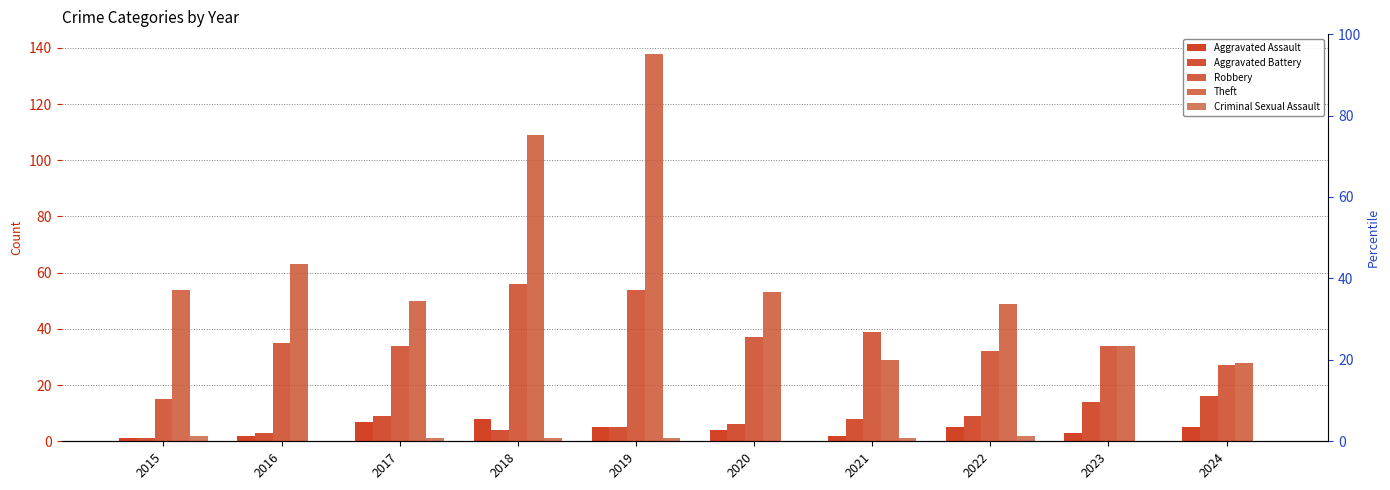

What are all the series names shown in the legend?

Aggravated Assault, Aggravated Battery, Robbery, Theft, Criminal Sexual Assault